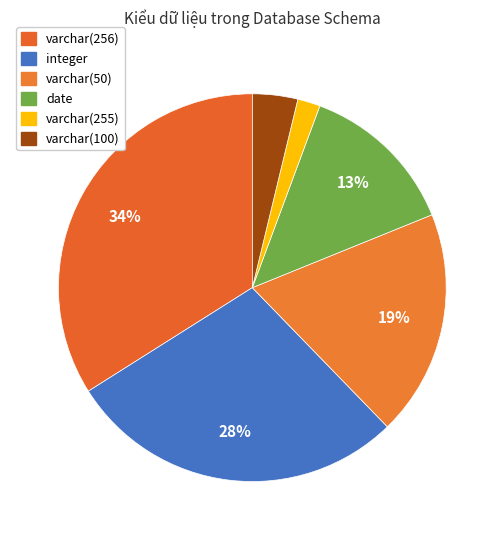

To the nearest percent, what is the difference between the integer and date slice percentages?

15%